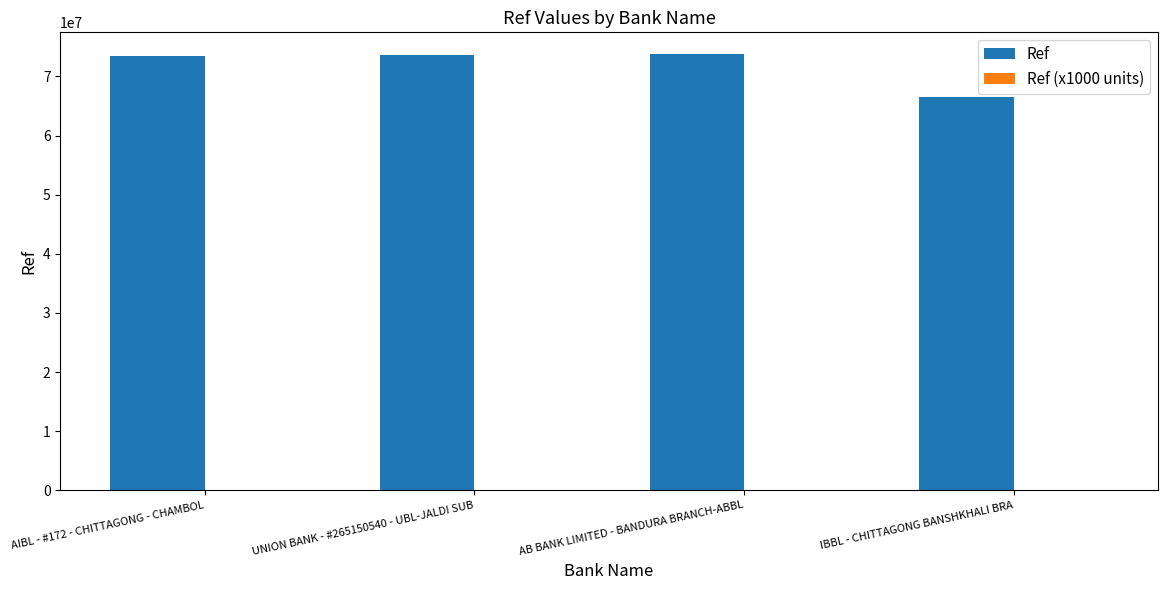

Which series has the largest total across all categories?

Ref